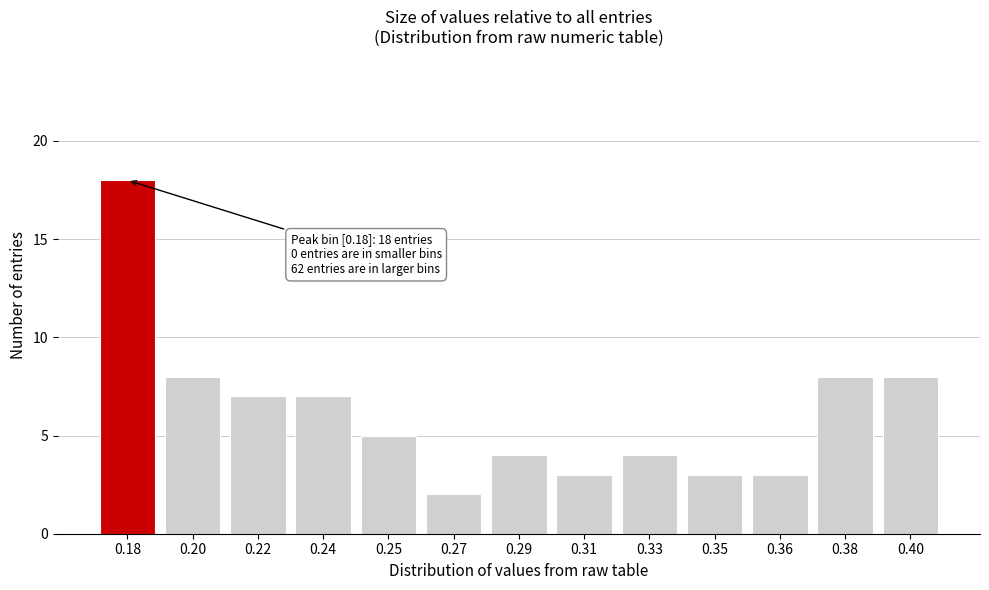

Reading right to left, extract all data points from this chart.

8	8	3	3	4	3	4	2	5	7	7	8	18